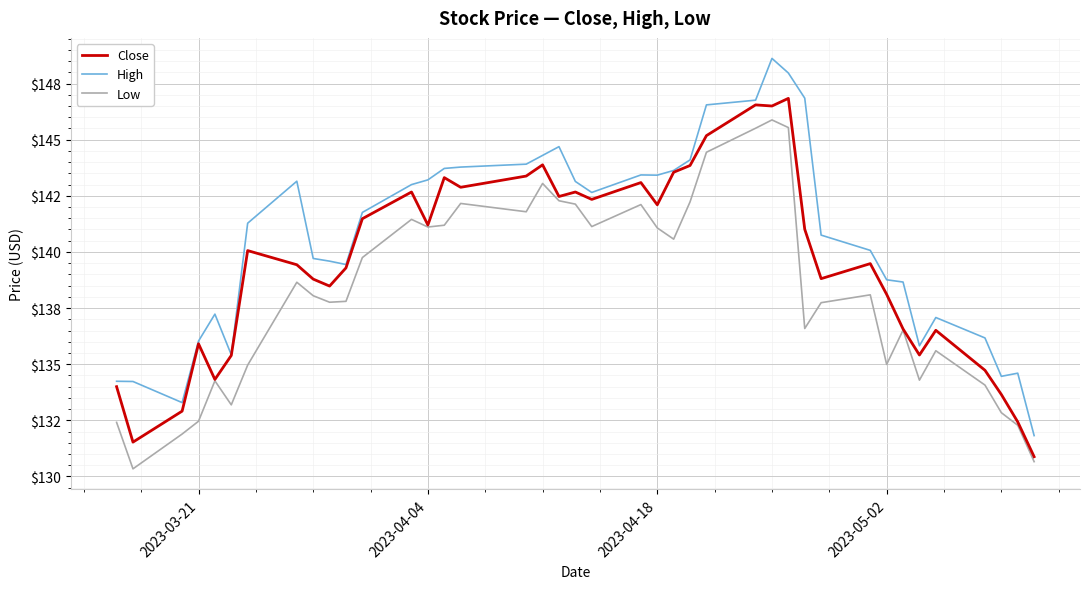

At how many categories does at least one series exceed 135?

34